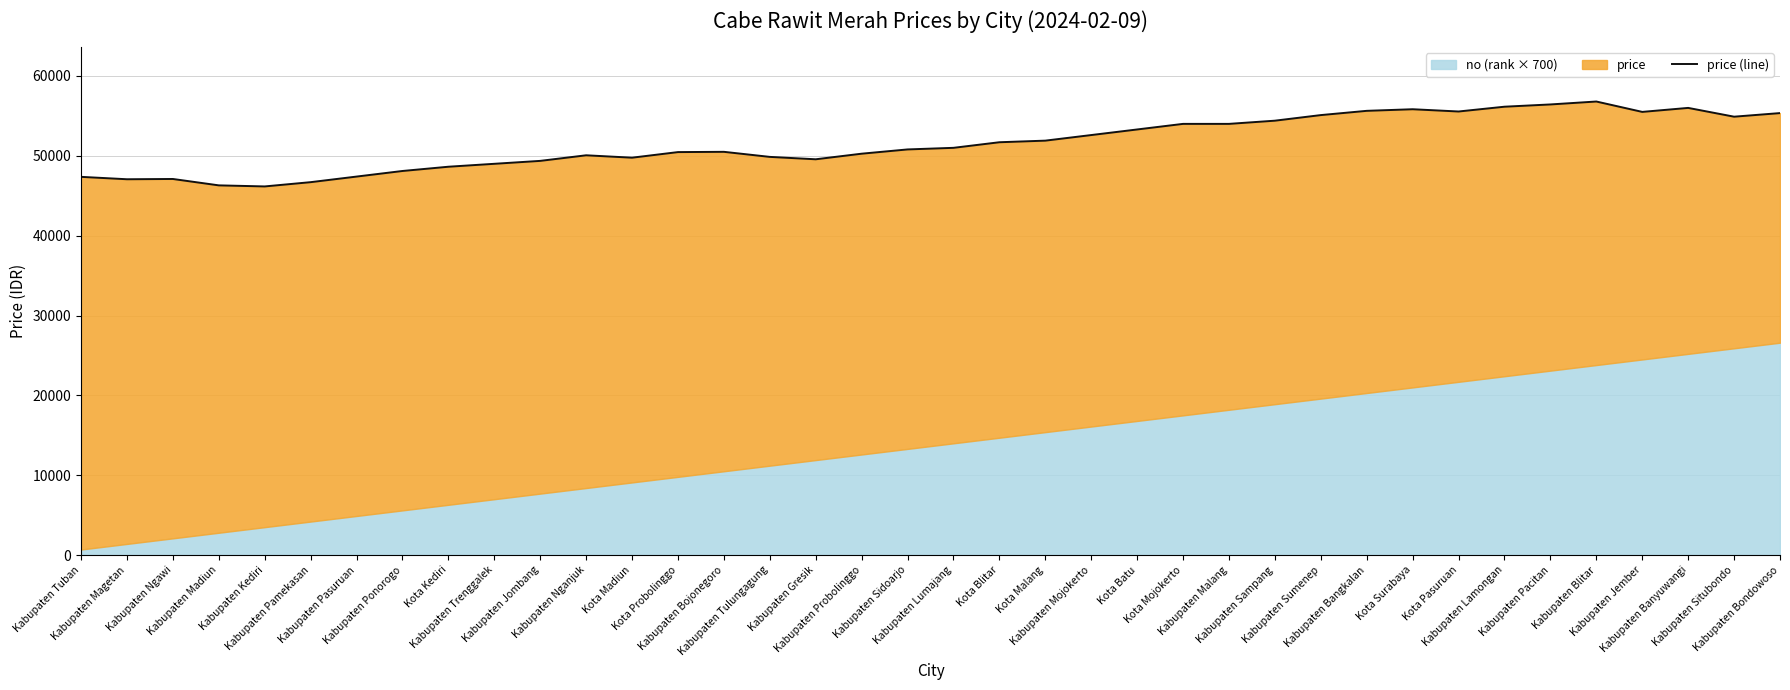

Does the chart have visible grid lines?

Yes